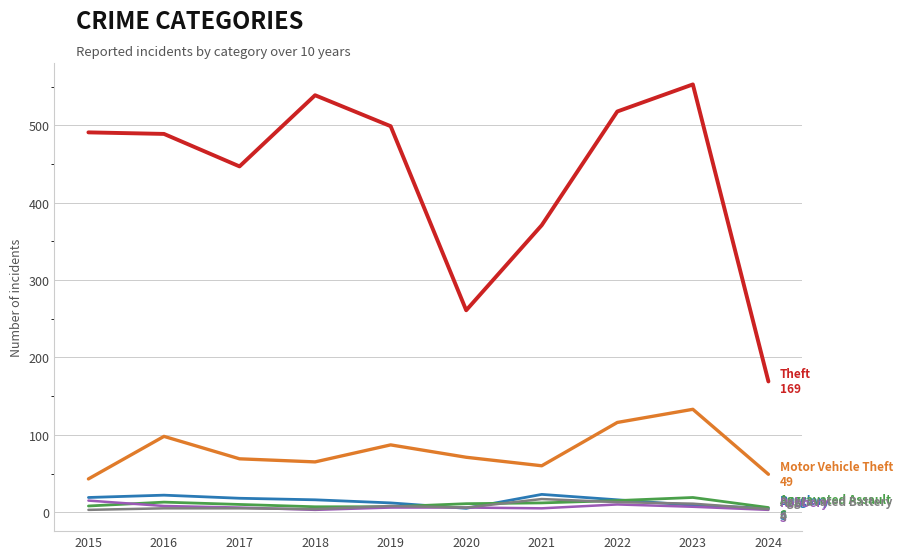

What is the greatest value displayed?

553